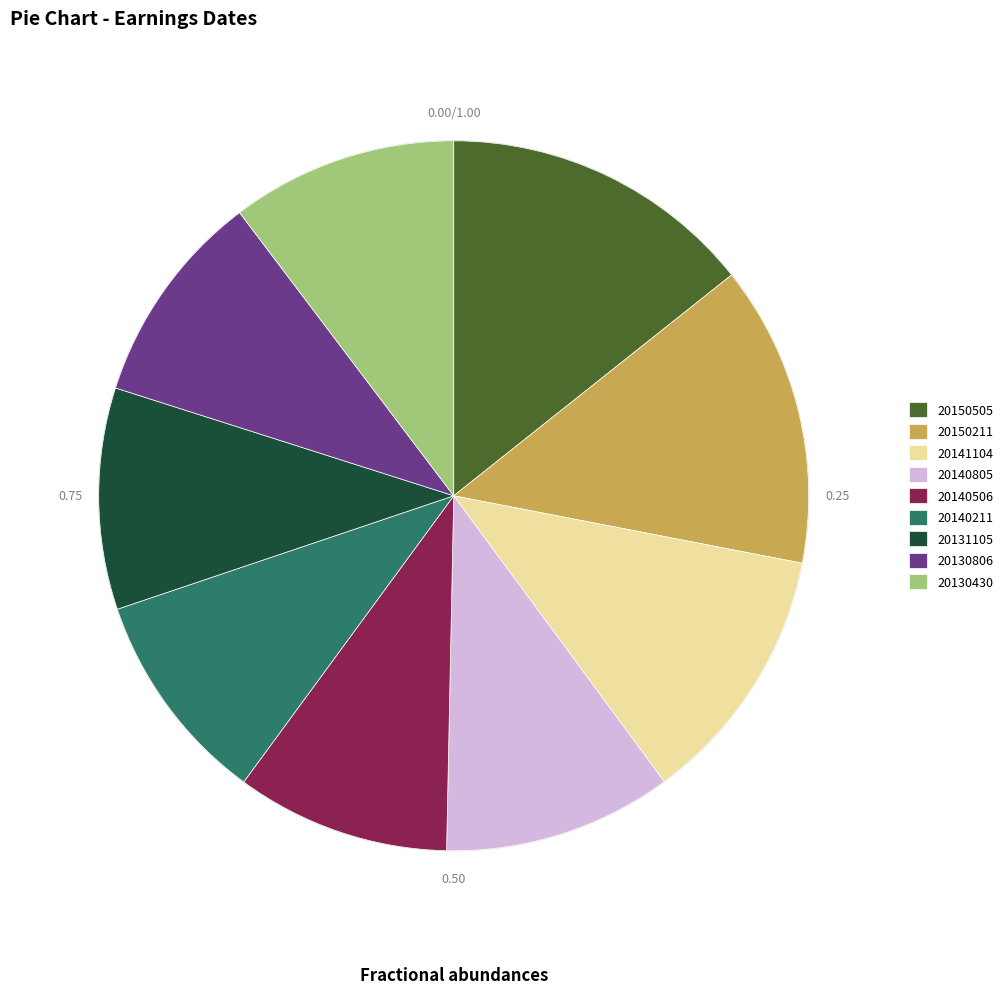

The 20140805 slice represents 2% of the pie. True or false?

False